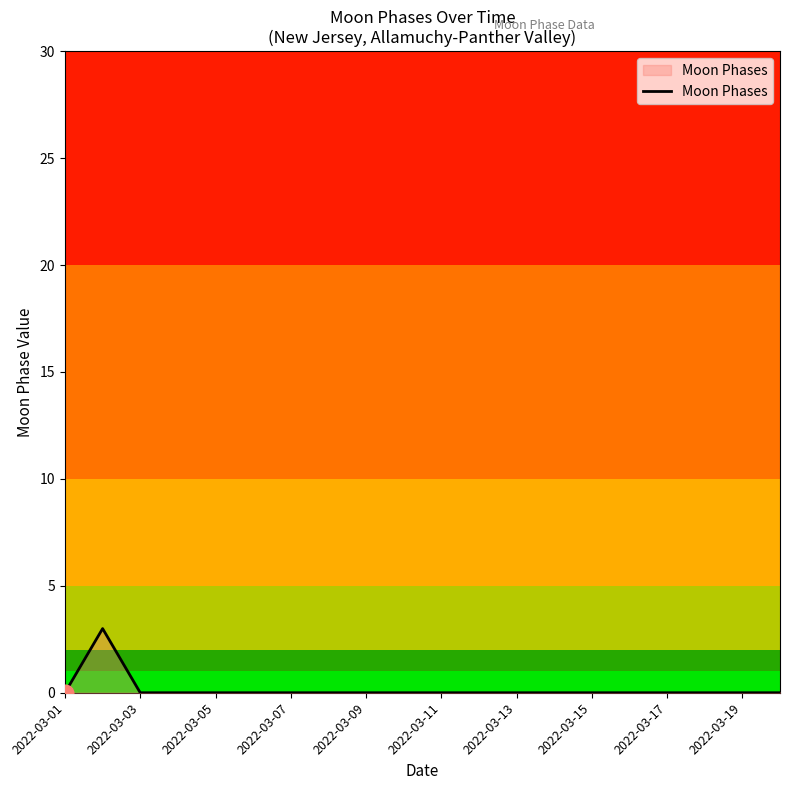

What is the greatest value displayed?

3